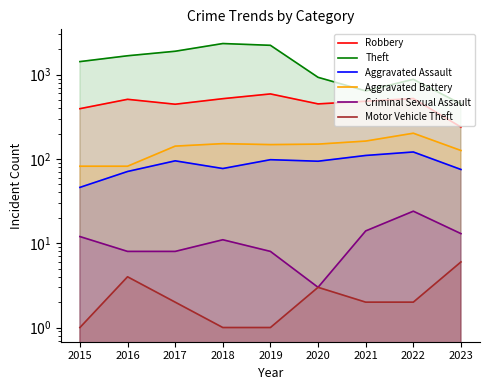

True or false: Criminal Sexual Assault and Theft intersect in this chart.

False